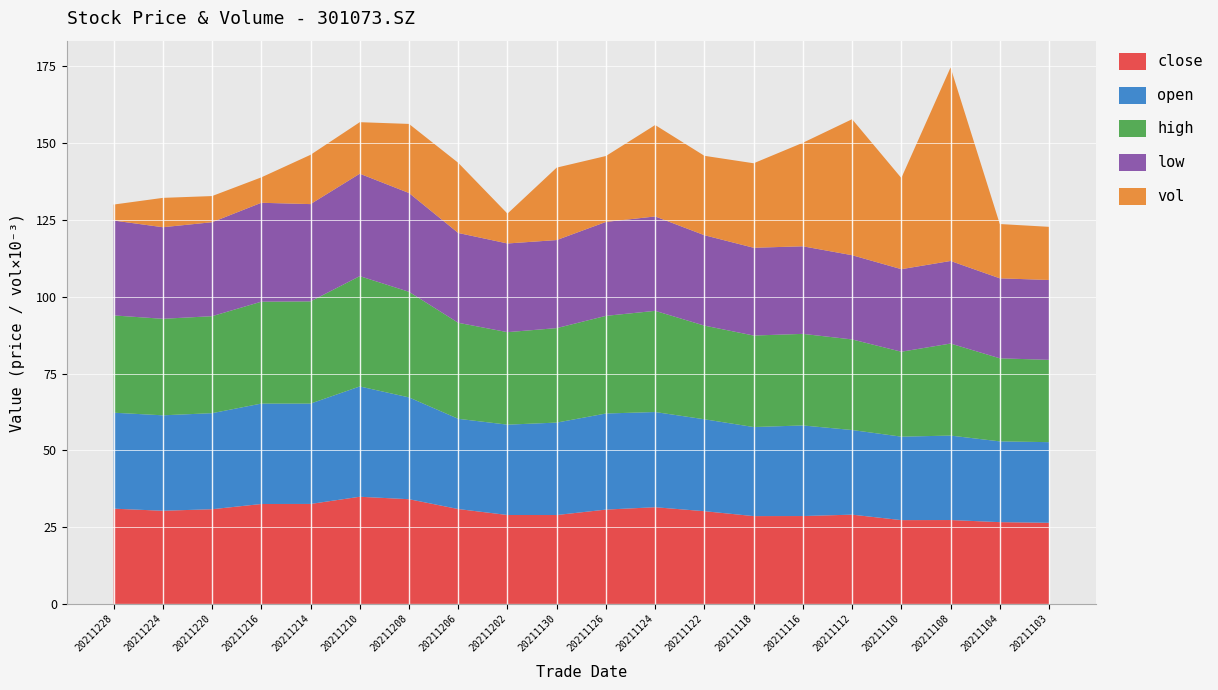

Reading left to right, extract all data points from this chart.

close: 31.0	30.3	30.8	32.5	32.5	34.9	34.1	30.9	28.9	28.9	30.7	31.5	30.2	28.6	28.6	29.1	27.3	27.3	26.6	26.4
open: 31.2	31.1	31.3	32.7	32.7	35.9	33.1	29.4	29.4	30.1	31.3	31.0	29.9	29.0	29.5	27.6	27.2	27.5	26.3	26.3
high: 31.7	31.4	31.6	33.2	33.3	35.9	34.4	31.3	30.1	30.8	31.8	33.0	30.5	29.8	29.8	29.5	27.7	30.0	27.1	26.8
low: 30.9	29.8	30.6	32.2	31.7	33.4	32.2	29.2	28.9	28.7	30.6	30.7	29.4	28.6	28.5	27.4	26.9	26.9	26.1	26.0
vol: 5197.9	9559.4	8517.5	8275.4	16052.9	16776.0	22500.1	22840.5	9718.4	23593.8	21463.9	29771.4	25856.8	27517.2	33713.0	44284.0	29695.8	63007.4	17681.1	17306.8